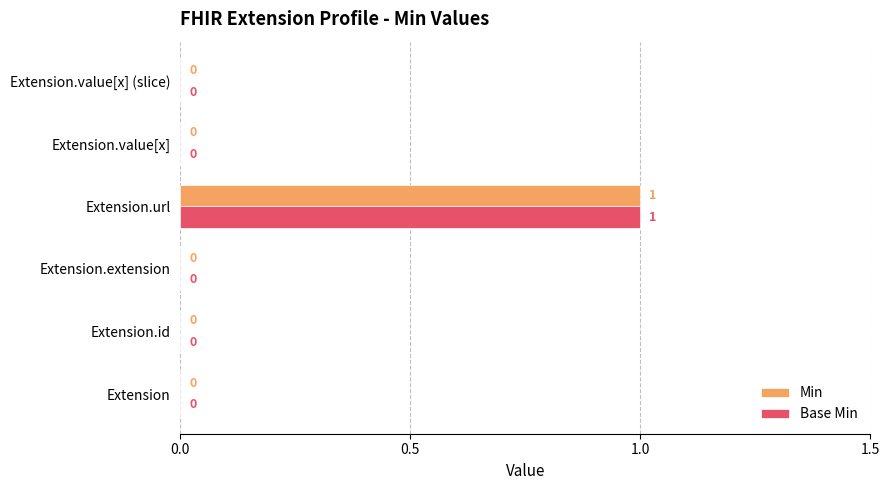

At which category is the sum across all series the highest?

Extension.url